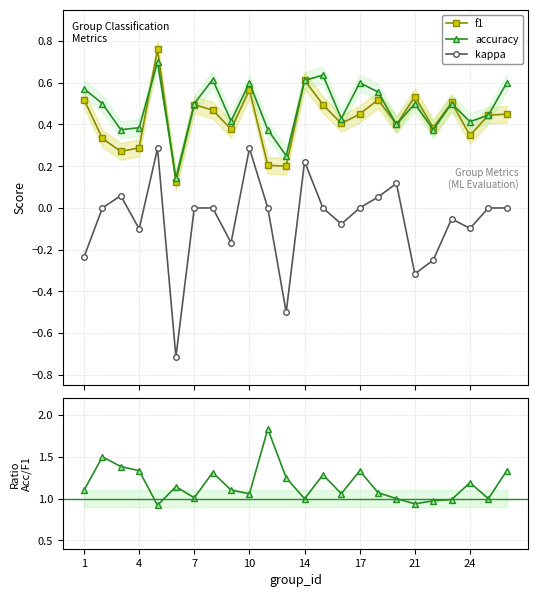

True or false: f1 has more than 0 points higher than both neighbors.

True